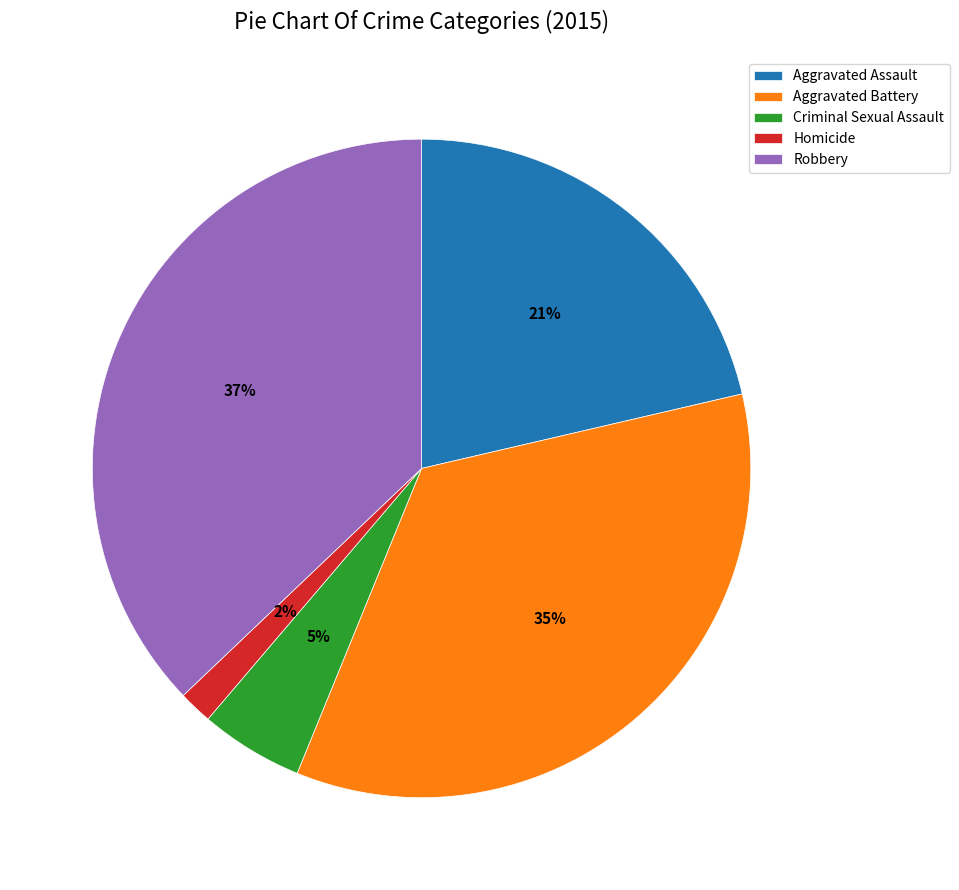

Does Aggravated Assault represent more than half of the total?

No